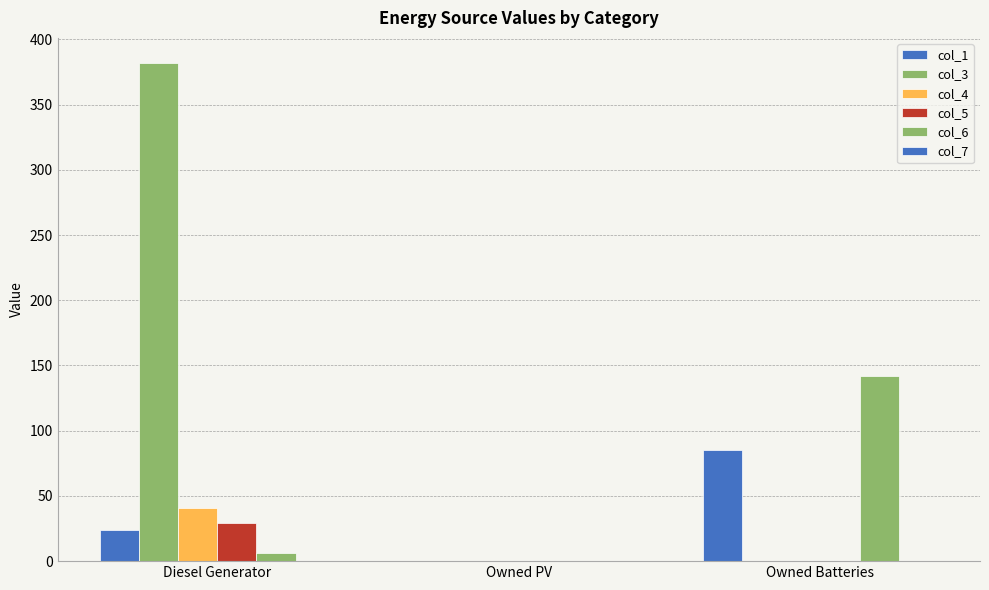

Reading right to left, transcribe all the data shown in this chart.

col_1: Owned Batteries=85	Owned PV=0	Diesel Generator=24
col_3: Owned Batteries=0	Owned PV=0	Diesel Generator=382
col_4: Owned Batteries=0	Owned PV=0	Diesel Generator=41
col_5: Owned Batteries=0	Owned PV=0	Diesel Generator=29
col_6: Owned Batteries=142	Owned PV=0	Diesel Generator=6
col_7: Owned Batteries=0	Owned PV=0	Diesel Generator=0